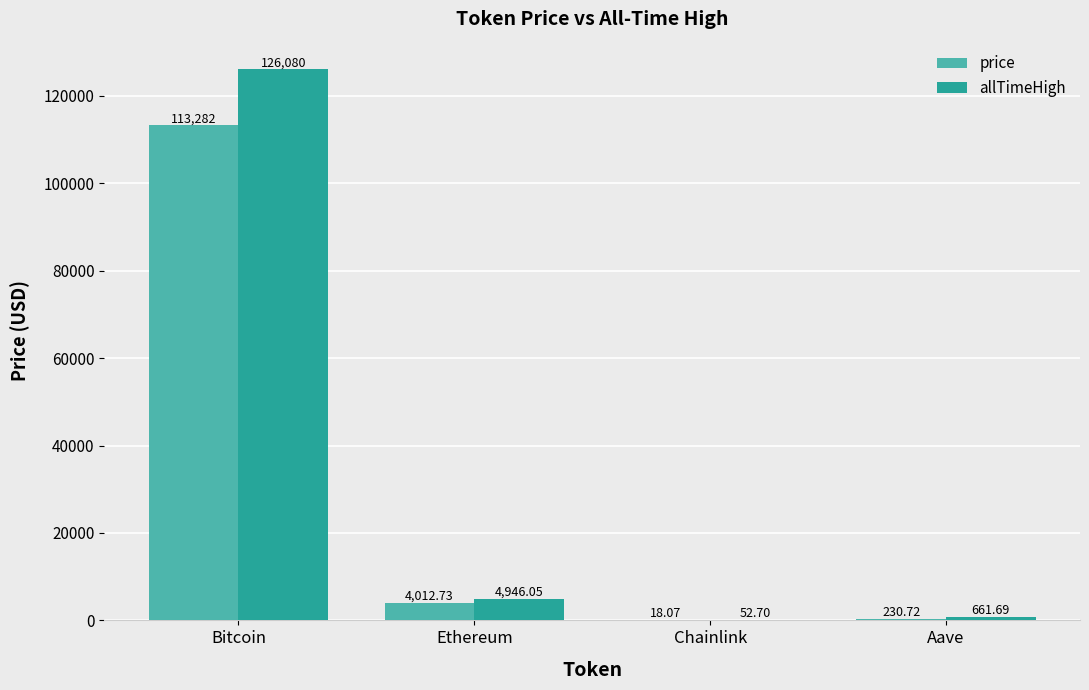

What are all the series names shown in the legend?

price, allTimeHigh